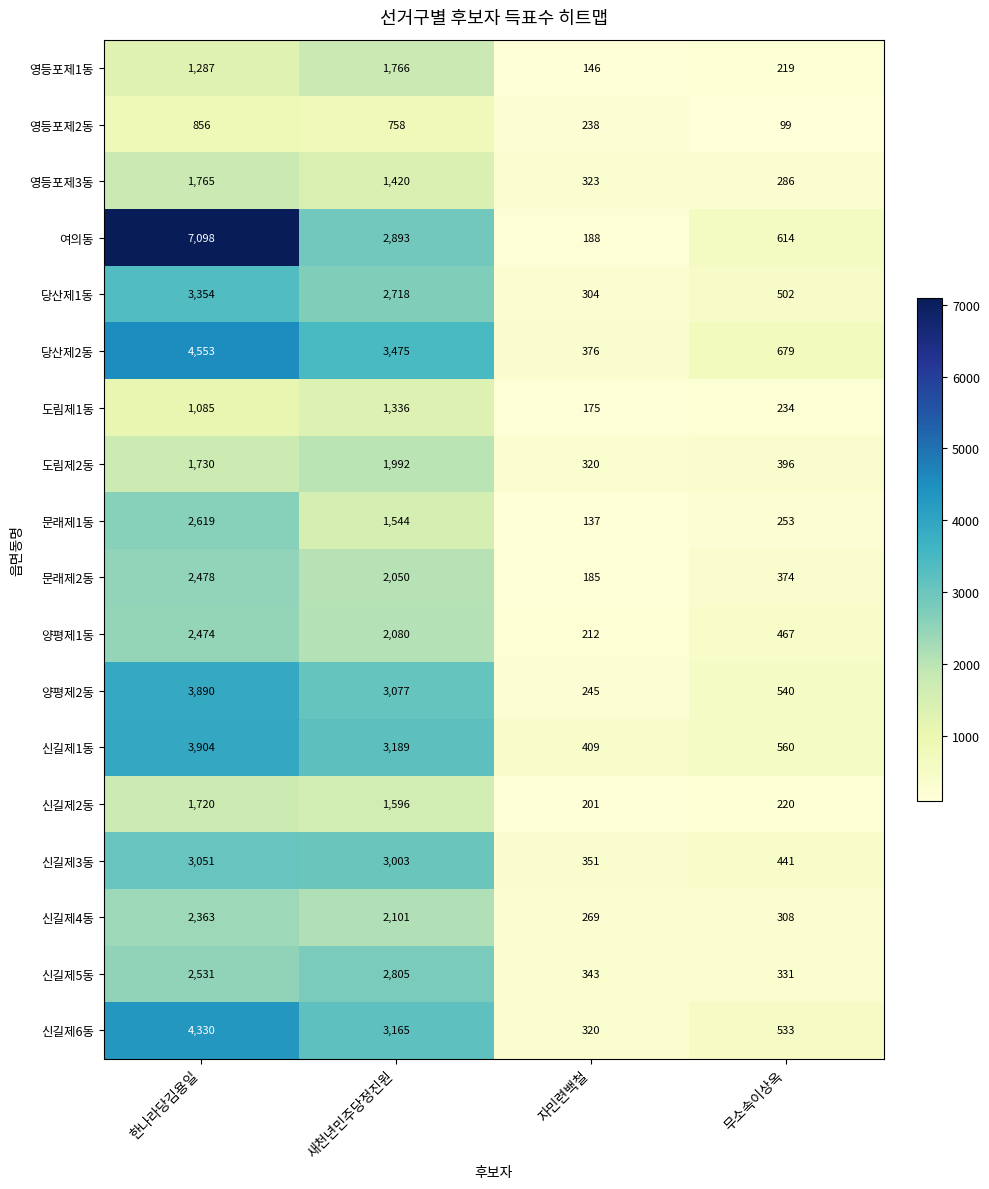

How many distinct data groups are displayed?

18